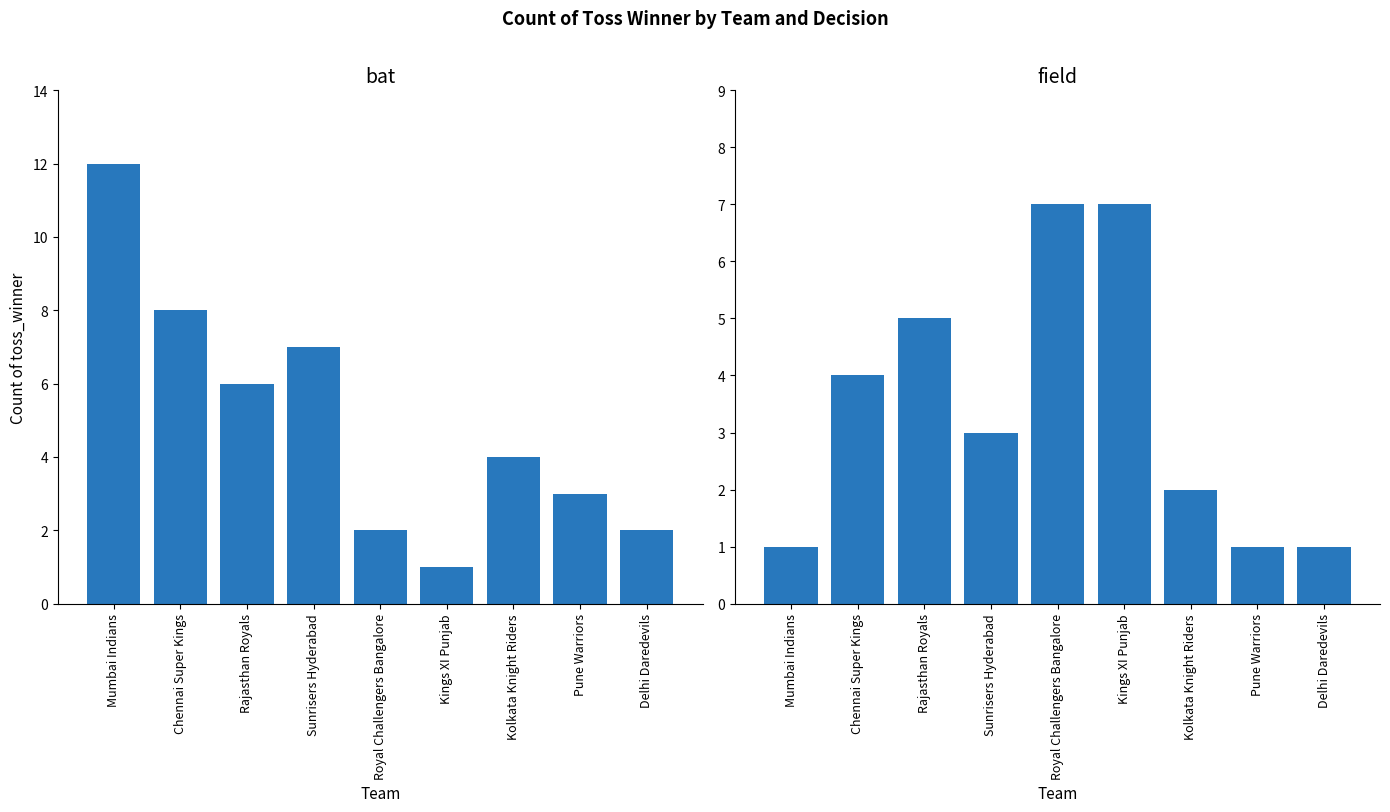

Reading left to right, transcribe all the data shown in this chart.

bat: 12	8	6	7	2	1	4	3	2
field: 1	4	5	3	7	7	2	1	1